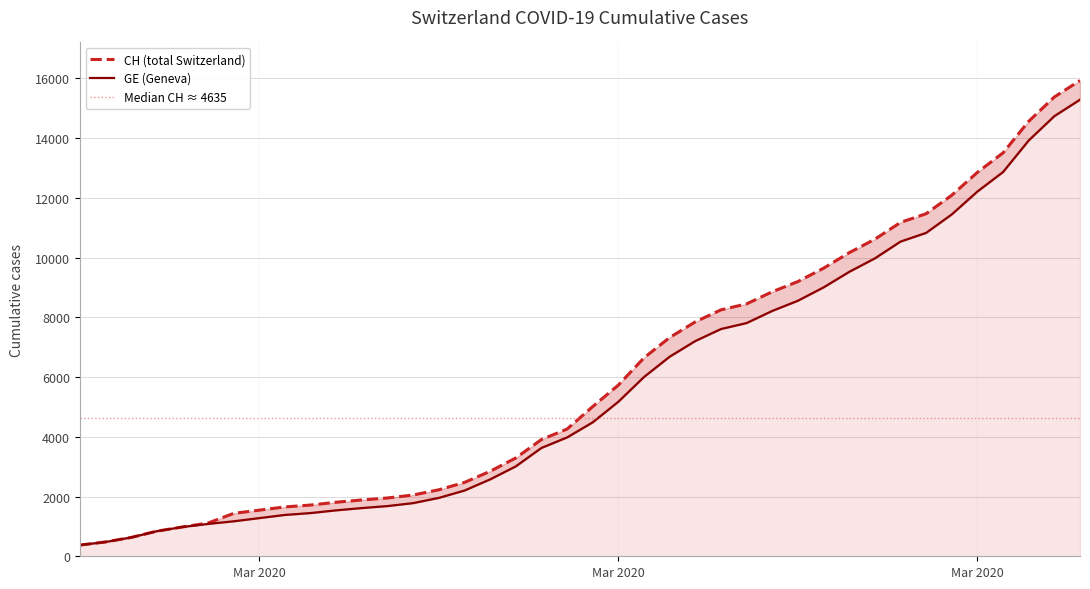

What is the label of the 28th point from the right?

2020-03-08